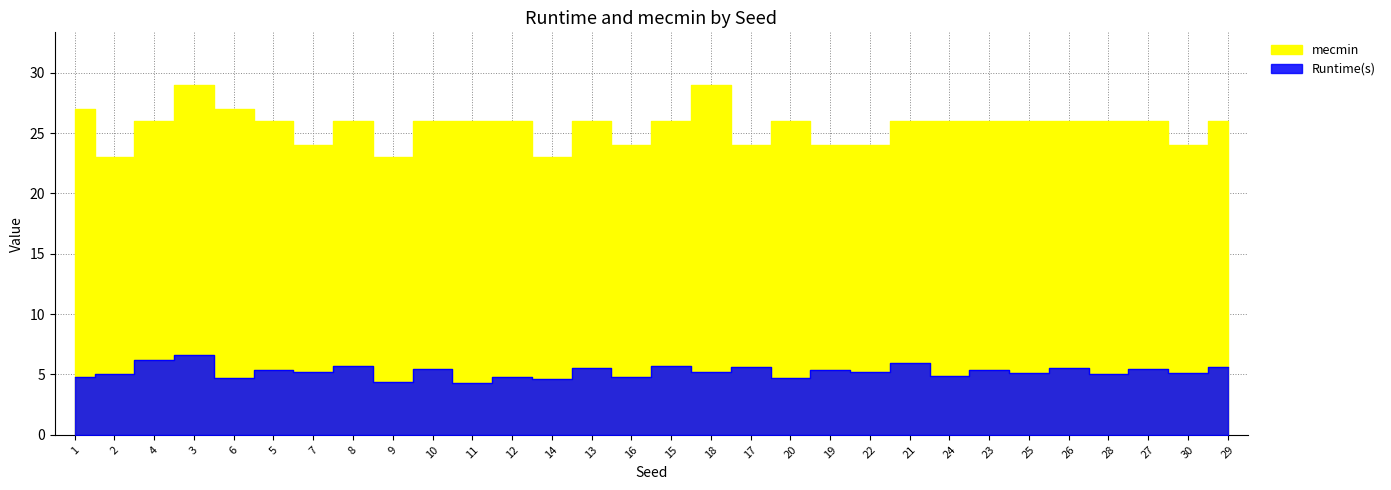

The value of Runtime(s) at 2 is 5.1. True or false?

True